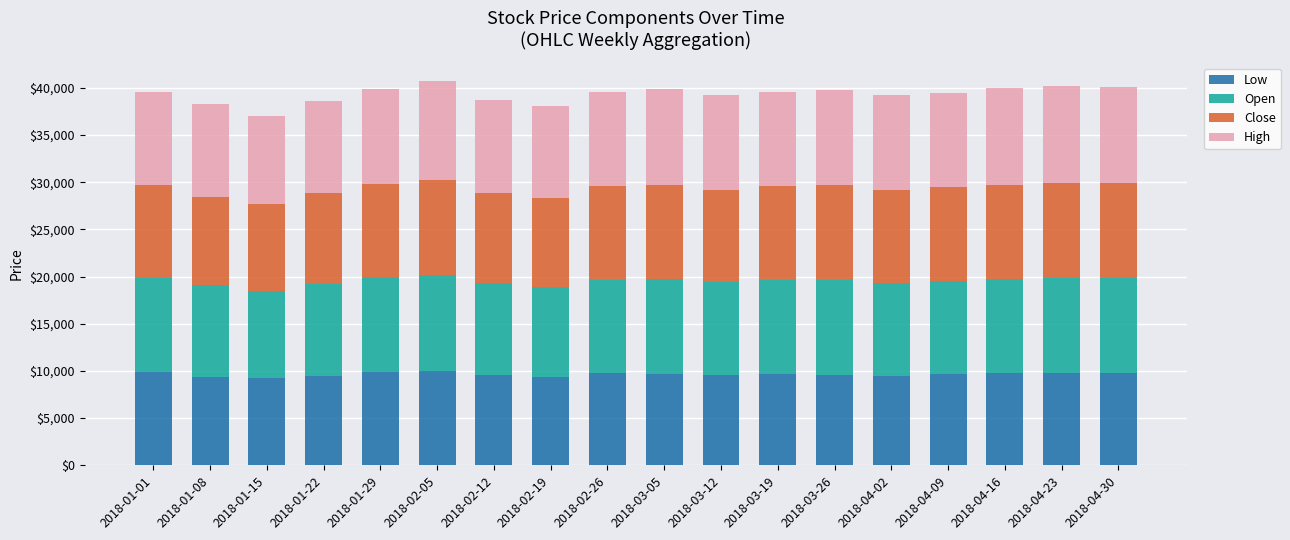

What is the average value of the Low series?

9643